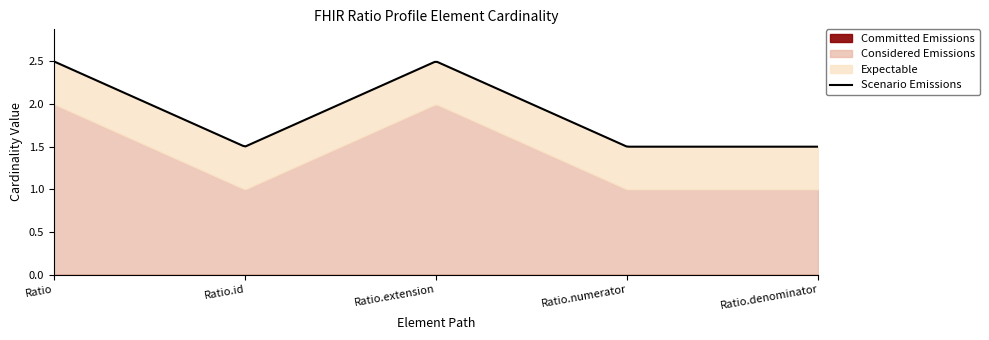

Is it true that Expectable equals 1 at Ratio.id?

False